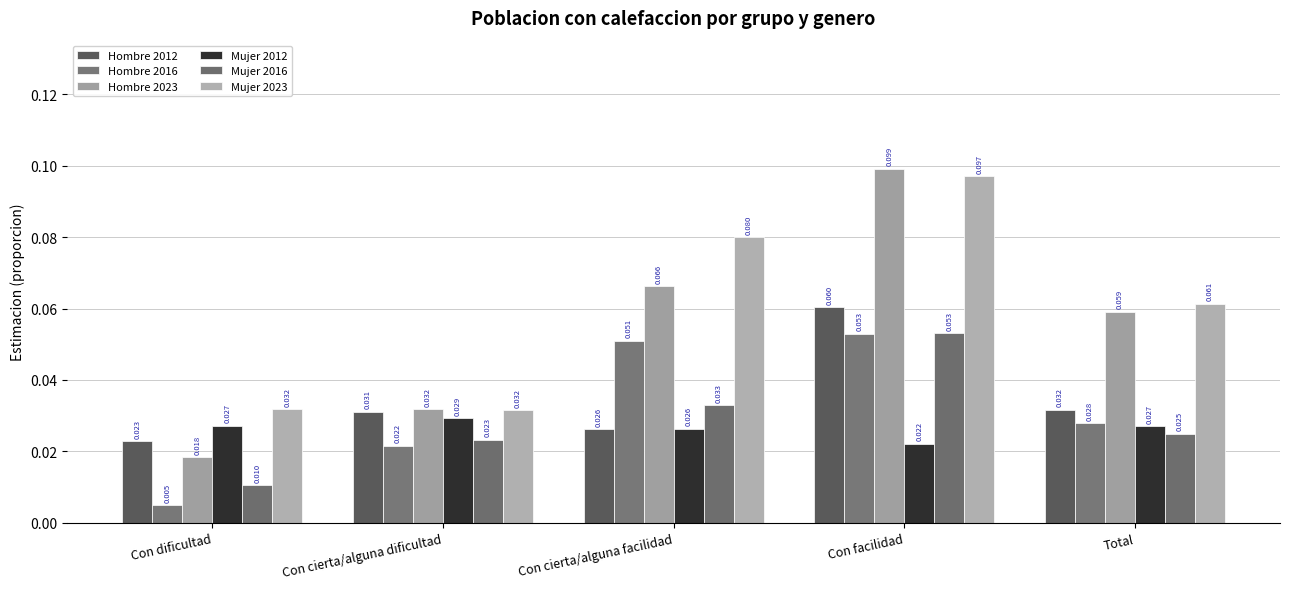

What are all the series names shown in the legend?

Hombre 2012, Hombre 2016, Hombre 2023, Mujer 2012, Mujer 2016, Mujer 2023